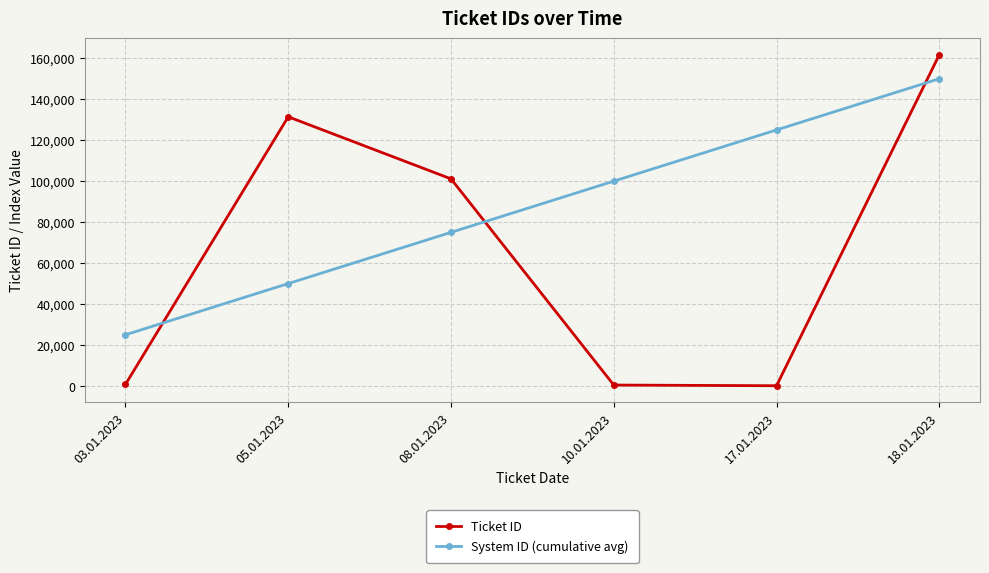

At which category is the sum across all series the highest?

18.01.2023